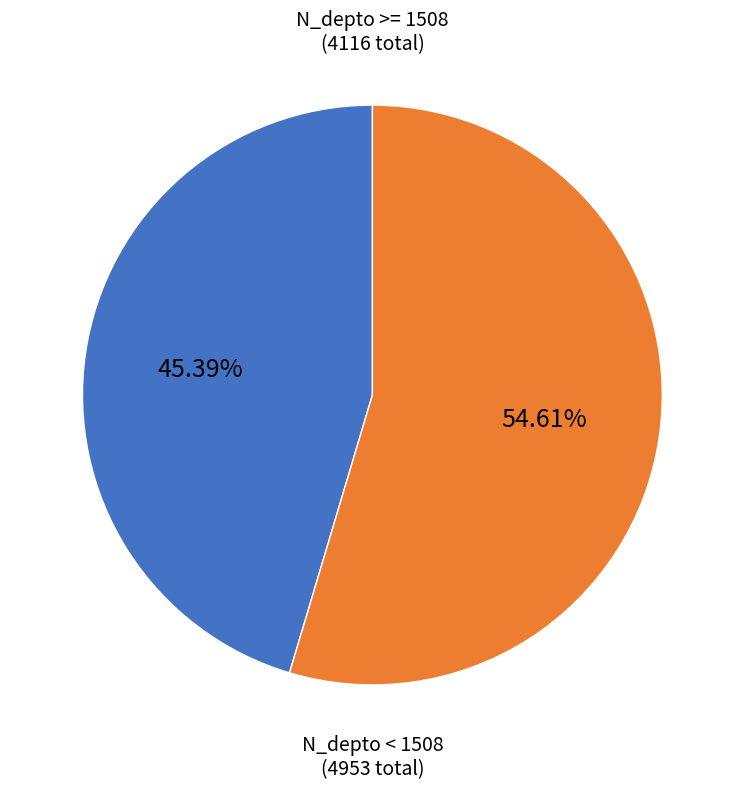

Between N_depto >= 1508 and N_depto < 1508, which is larger?

N_depto < 1508